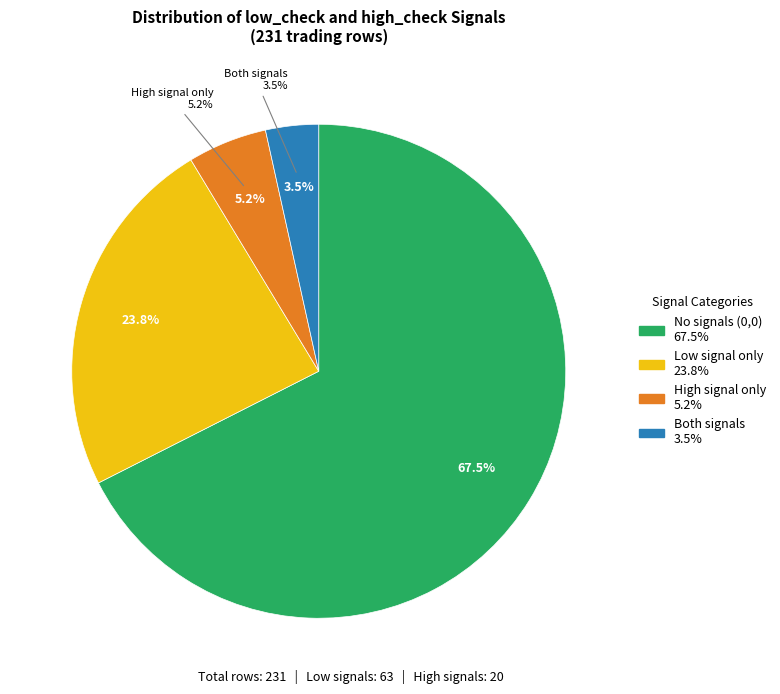

To the nearest percent, what is the difference between the low_check=1, high_check=1 and low_check=1, high_check=0 slice percentages?

20%